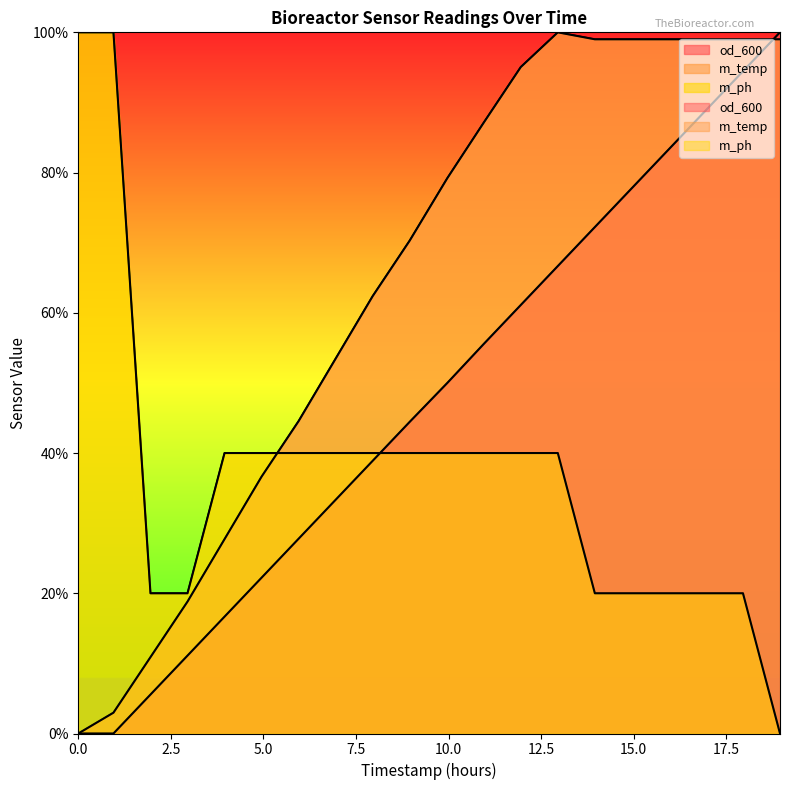

What is the label of the 8th point from the left?

6.95